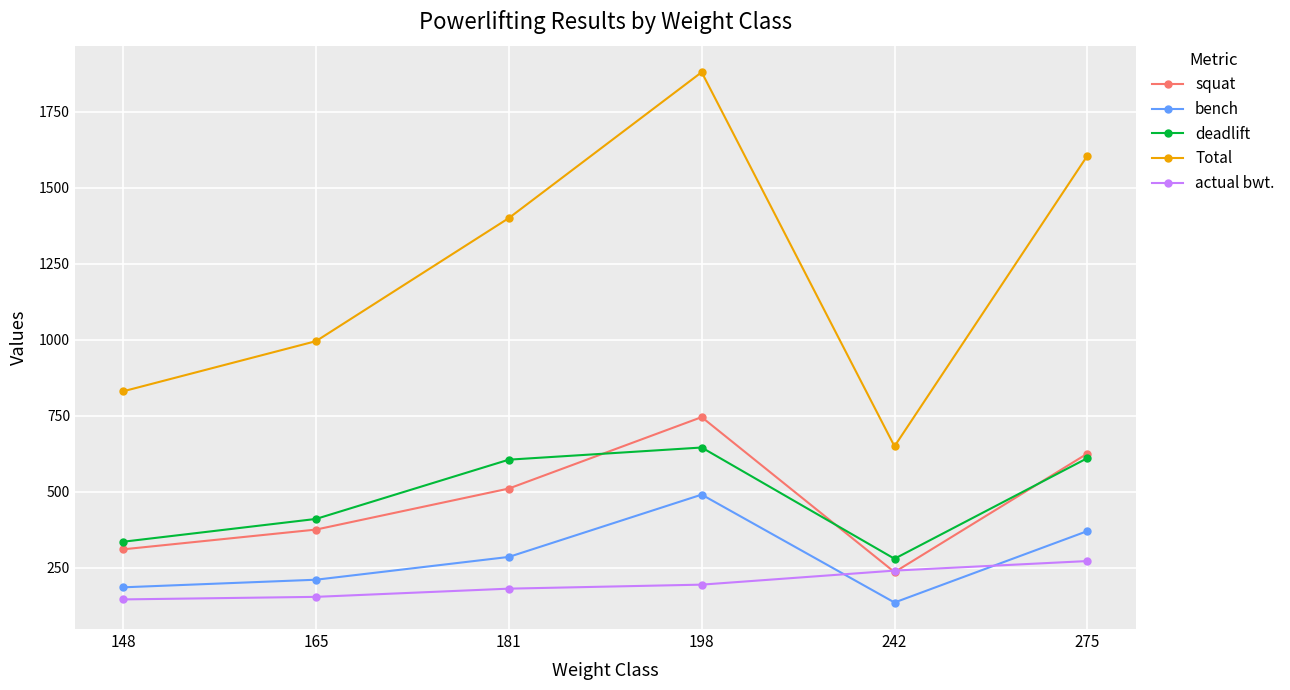

What is the minimum value for deadlift?

279.0